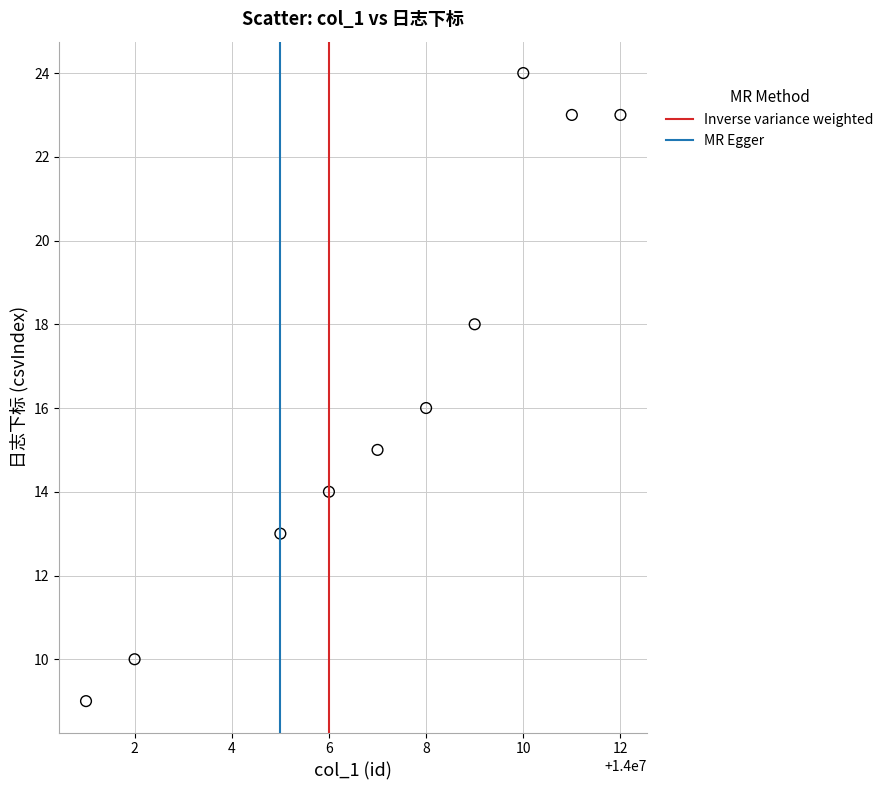

What is the average X value?

14000007